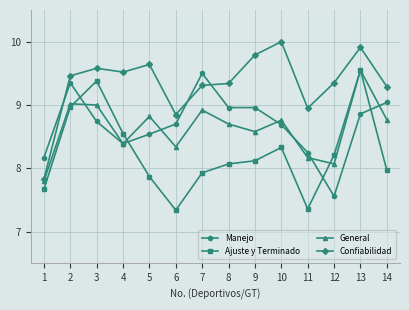

What is the value of the Confiabilidad point at the 4th from the left?

9.5